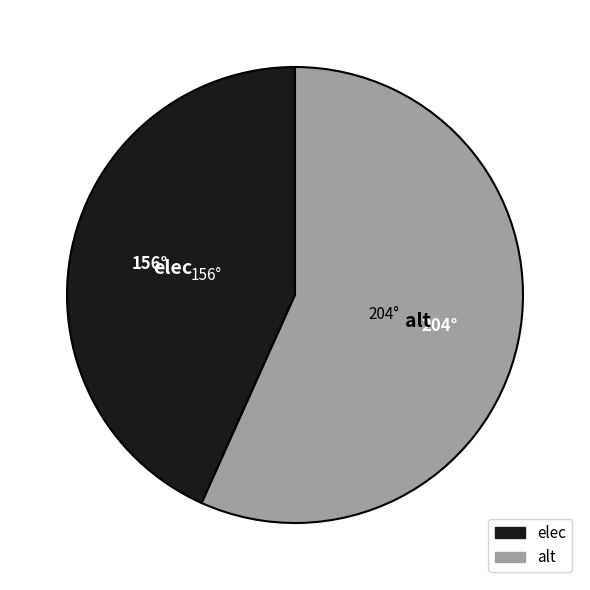

Is the sum of alt and elec greater than half?

Yes